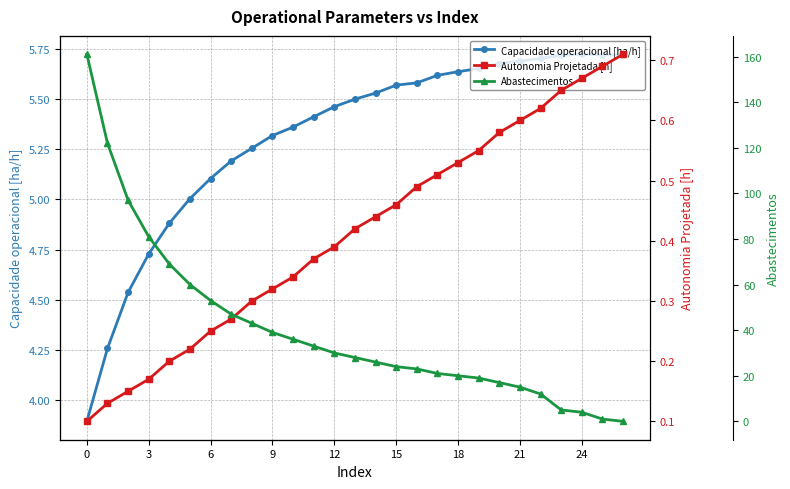

What are all the series names shown in the legend?

Capacidade operacional [ha/h], Autonomia Projetada [h], Abastecimentos